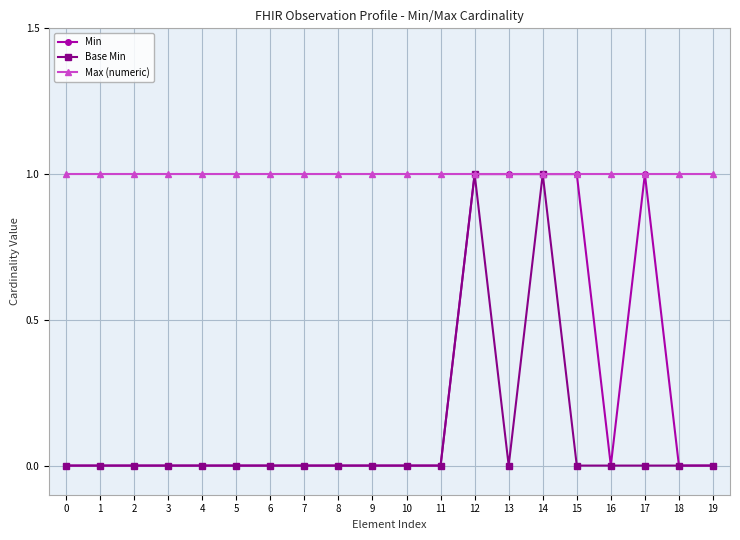

Is it true that Min equals 1 at 19?

False